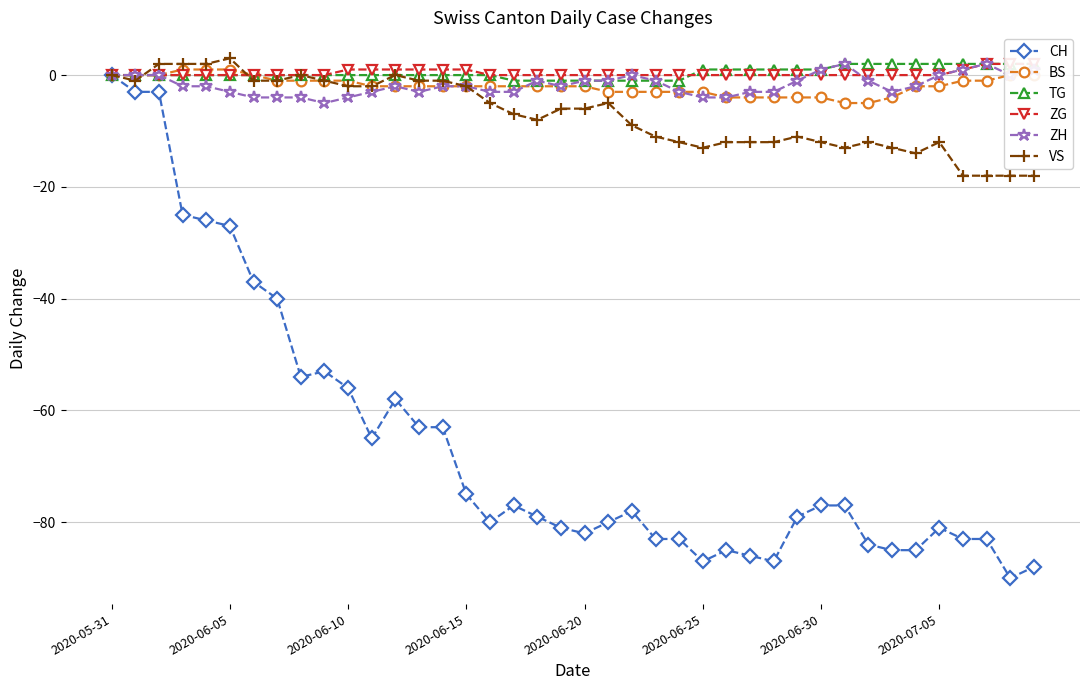

The CH series shows -81 at 2020-07-05. True or false?

True